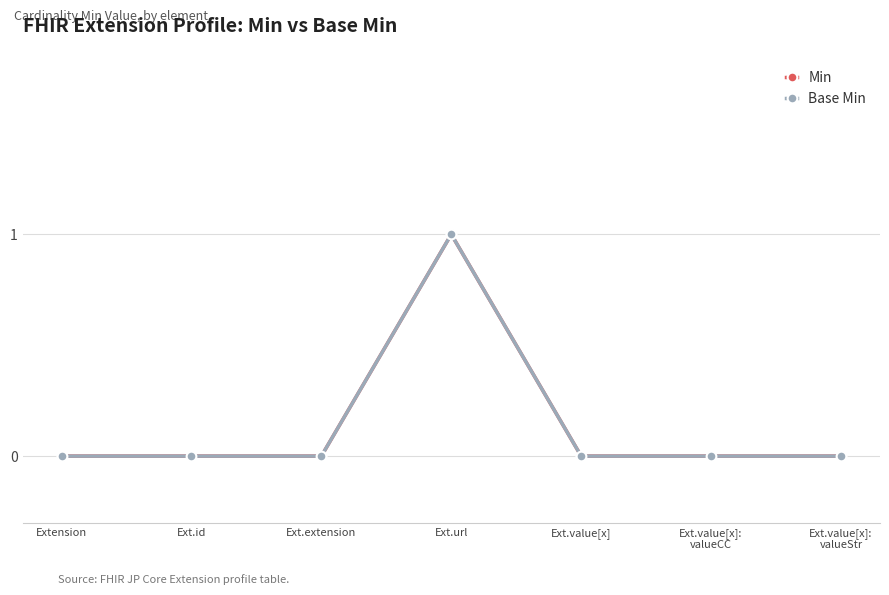

At Ext.url, list the series in order from smallest to largest.

Min, Base Min